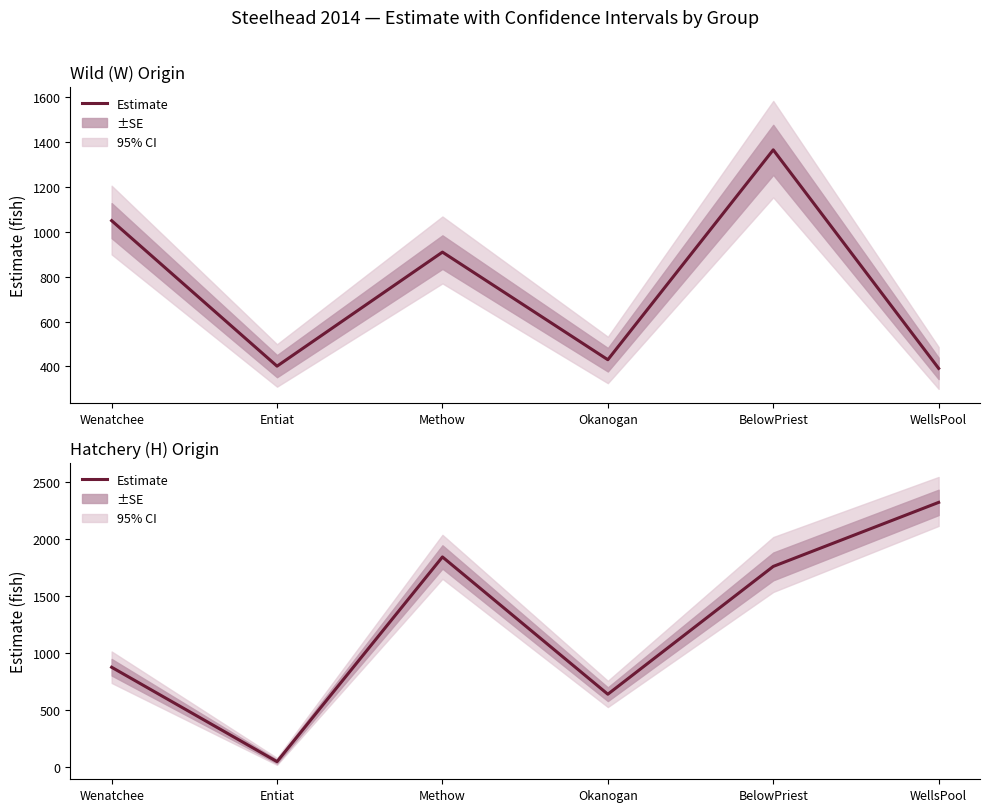

True or false: the data shows 189.1 at Okanogan.

False